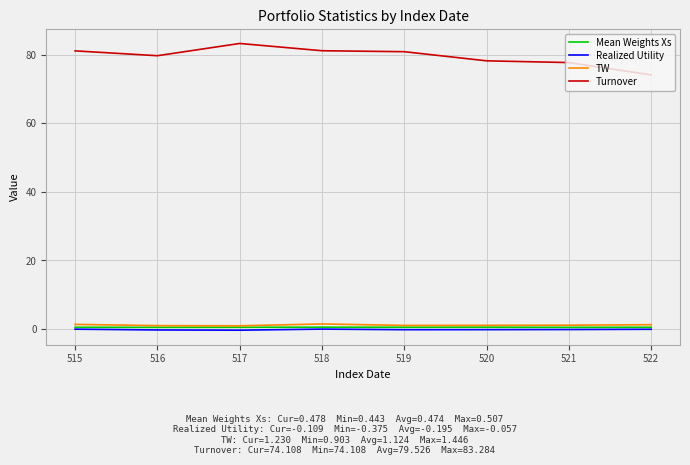

What is the maximum value for Turnover?

83.3